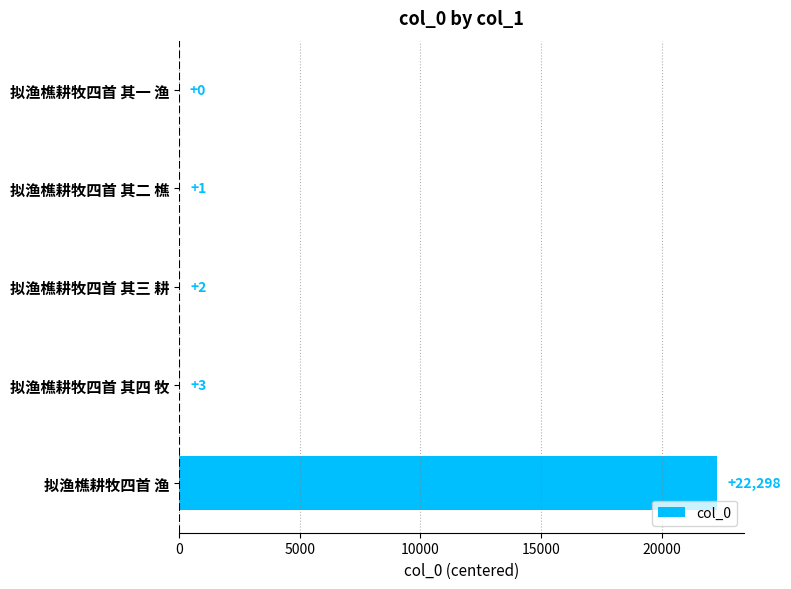

Is it true that the value at 拟渔樵耕牧四首 其一 渔 is 0?

True